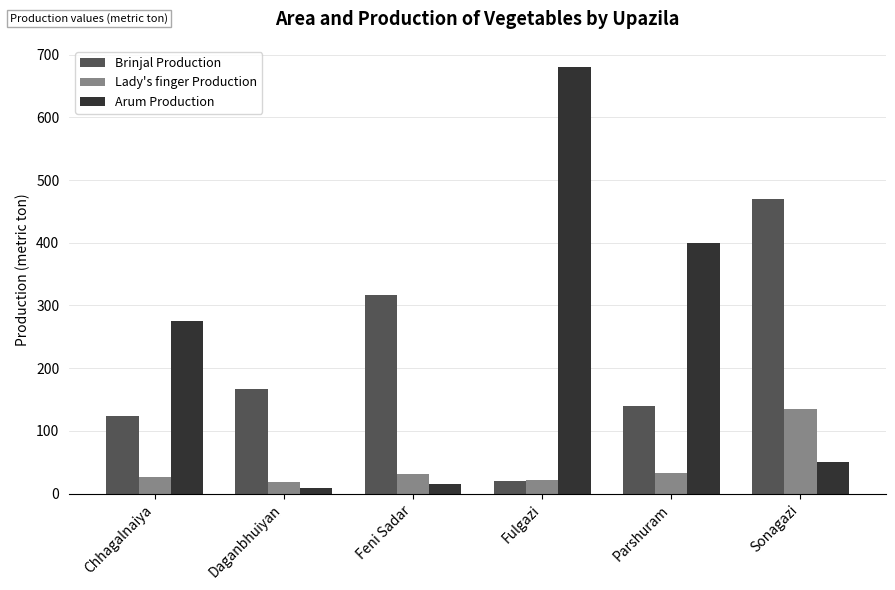

Which label corresponds to the smallest value in the chart?

Daganbhuiyan